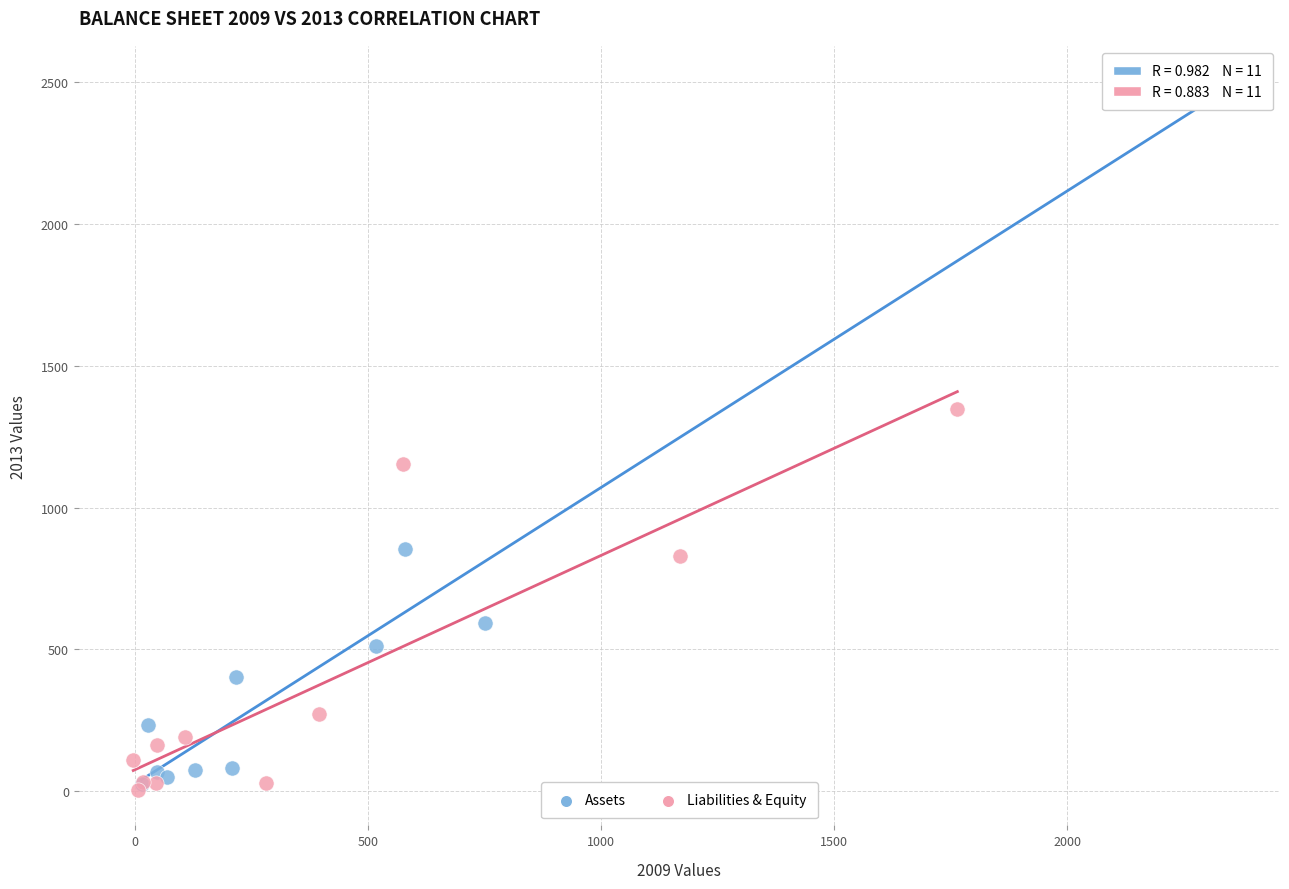

Which series reaches the maximum Y coordinate?

Assets